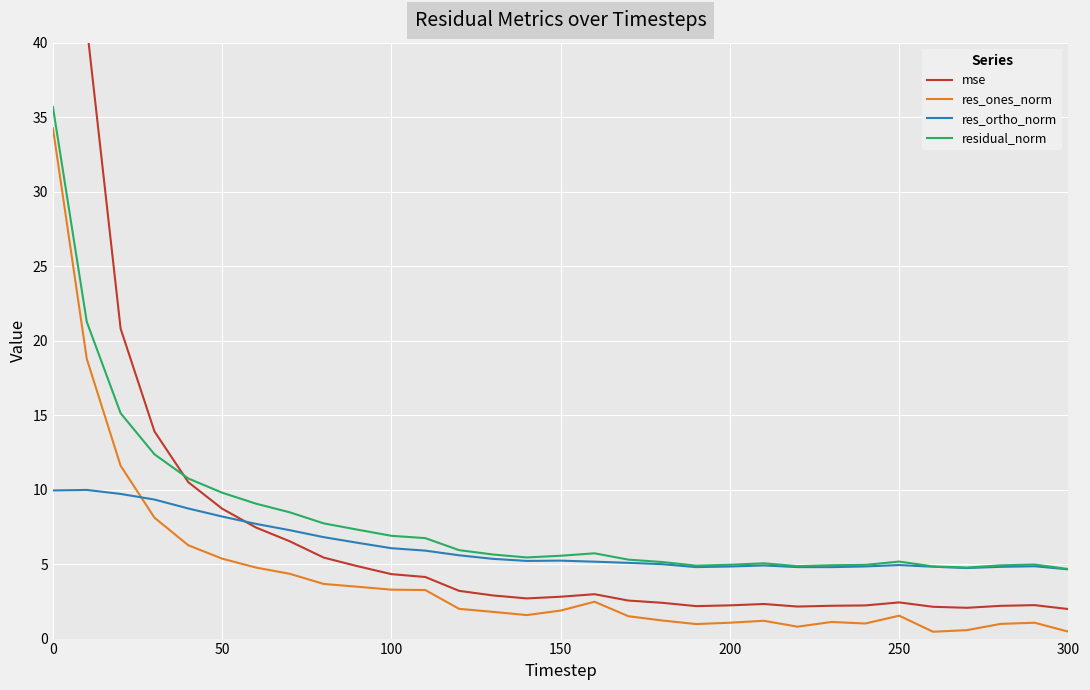

What are all the series names shown in the legend?

mse, res_ones_norm, res_ortho_norm, residual_norm